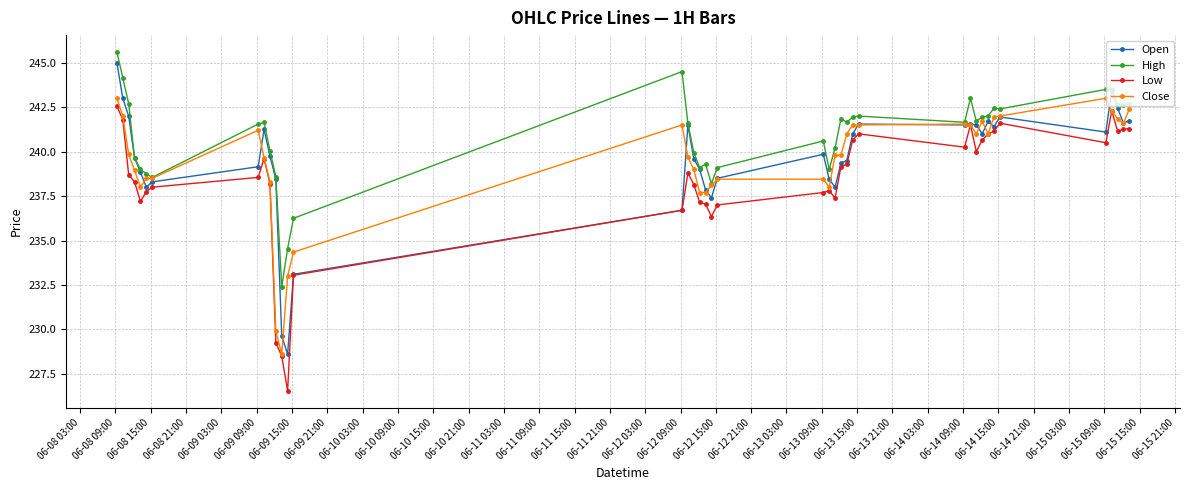

What is the value of the Low point at the 33rd from the left?

241.0